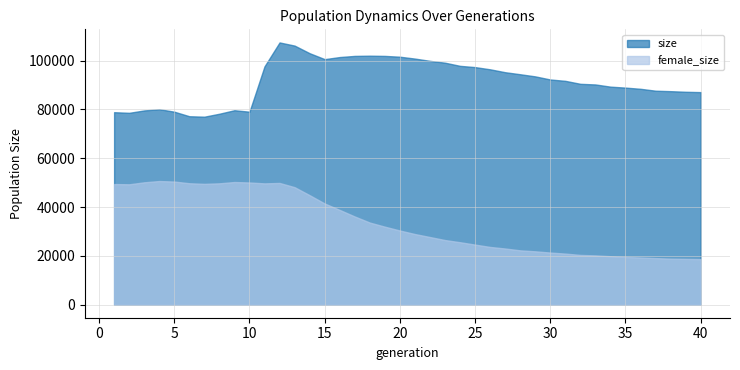

True or false: size and female_size cross at least once.

False